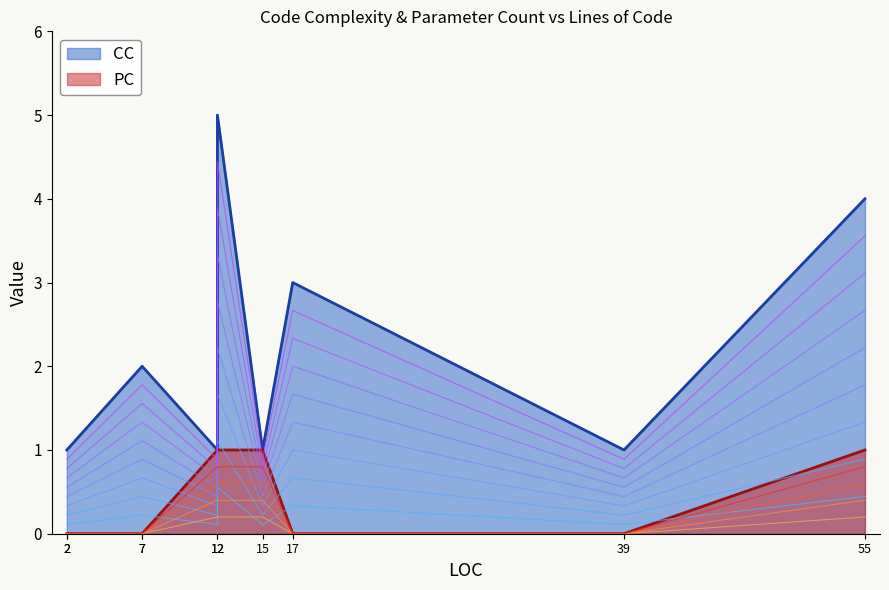

What is the difference between the PC values at 2 and 55?

1